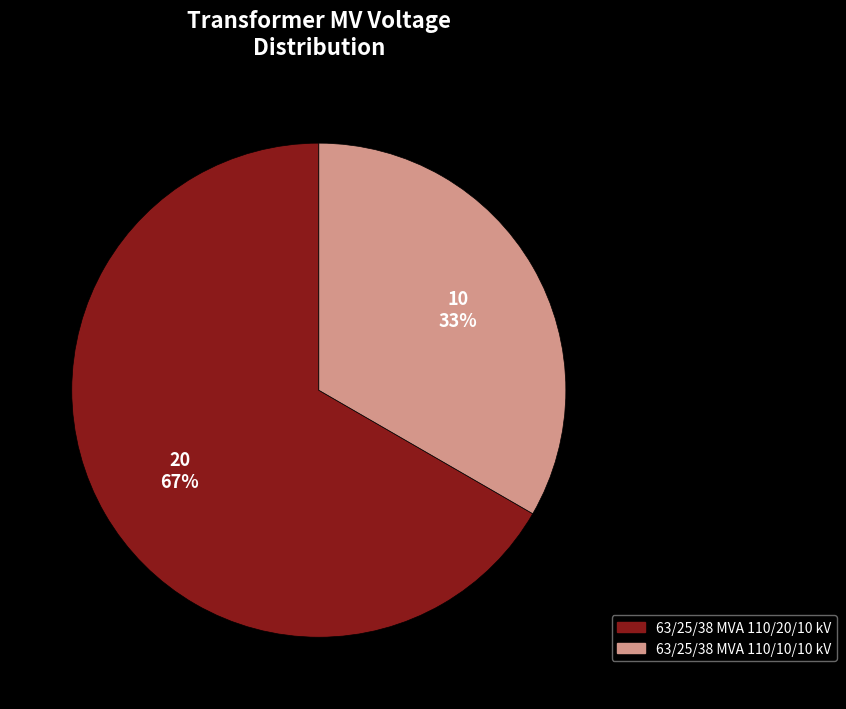

Which category has the biggest portion of the pie?

63/25/38 MVA 110/20/10 kV